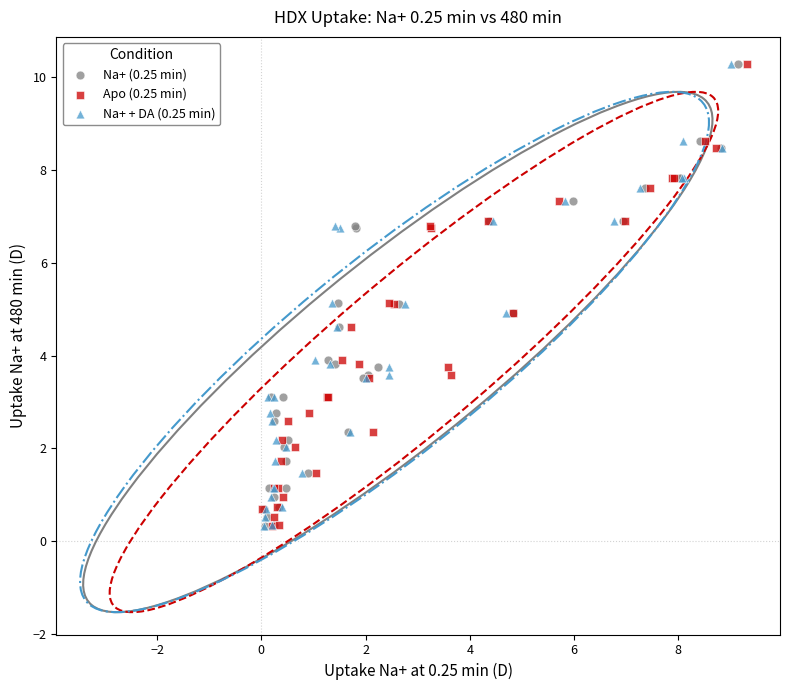

What are all the series names shown in the legend?

Na+ (0.25 min), Apo (0.25 min), Na+ + DA (0.25 min)